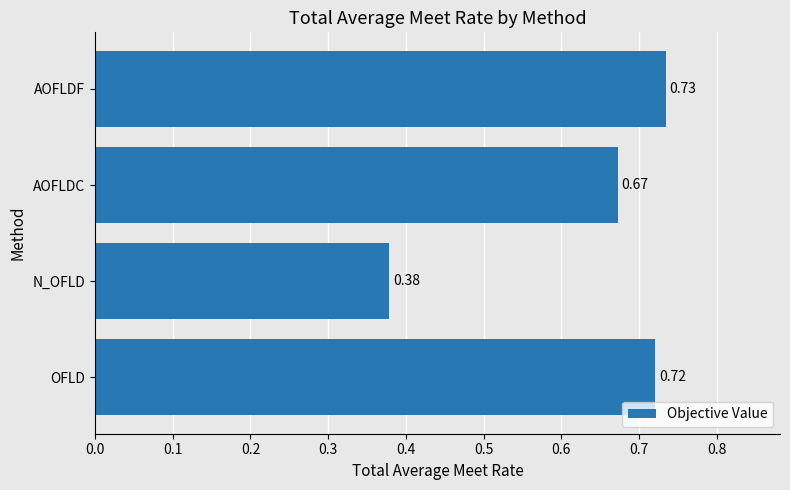

Which category has the highest value across all series?

AOFLDF